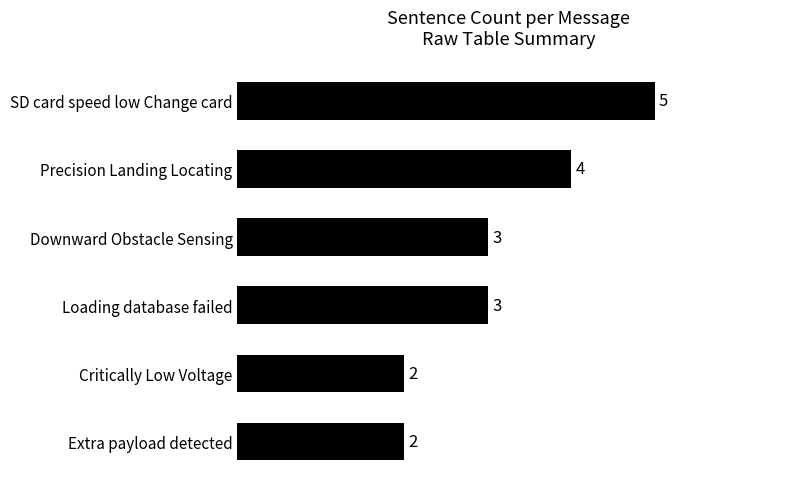

Reading bottom to top, list all the values displayed in this chart.

Extra payload detected=2	Critically Low Voltage=2	Loading database failed=3	Downward Obstacle Sensing=3	Precision Landing Locating=4	SD card speed low Change card=5